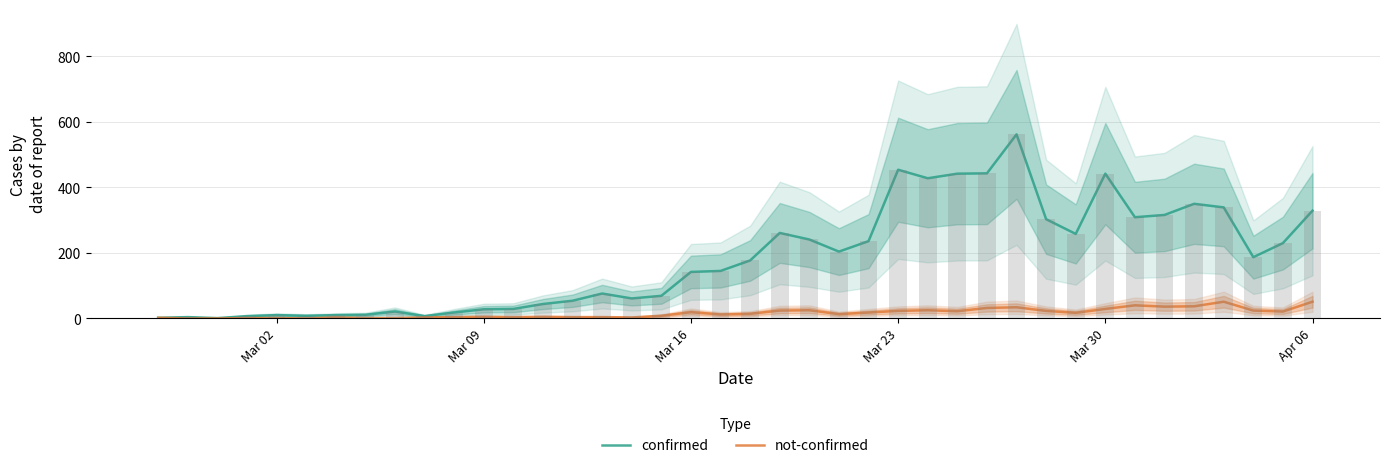

List the series in order of their overall mean, lowest first.

not-confirmed, confirmed